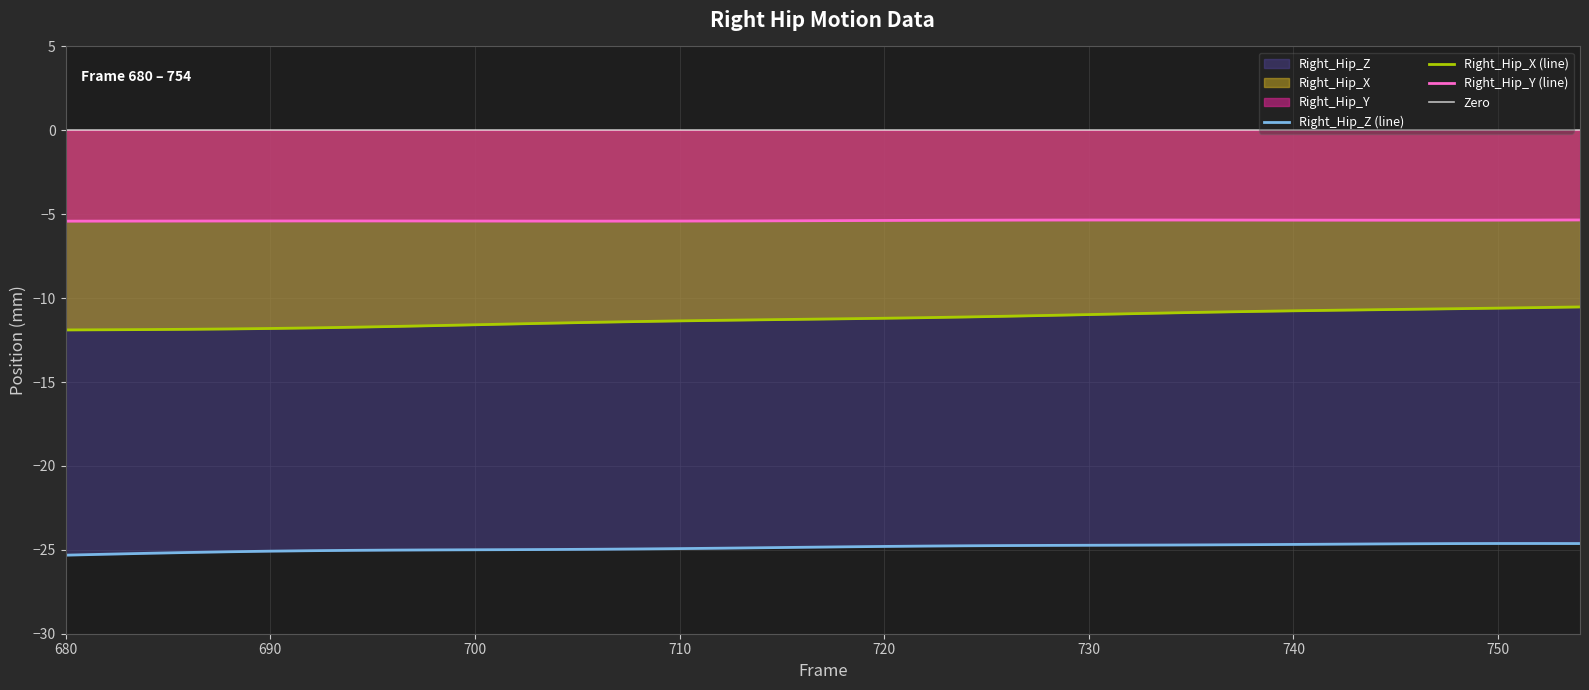

List the series in order of their peak value, highest first.

Right_Hip_Y, Right_Hip_X, Right_Hip_Z